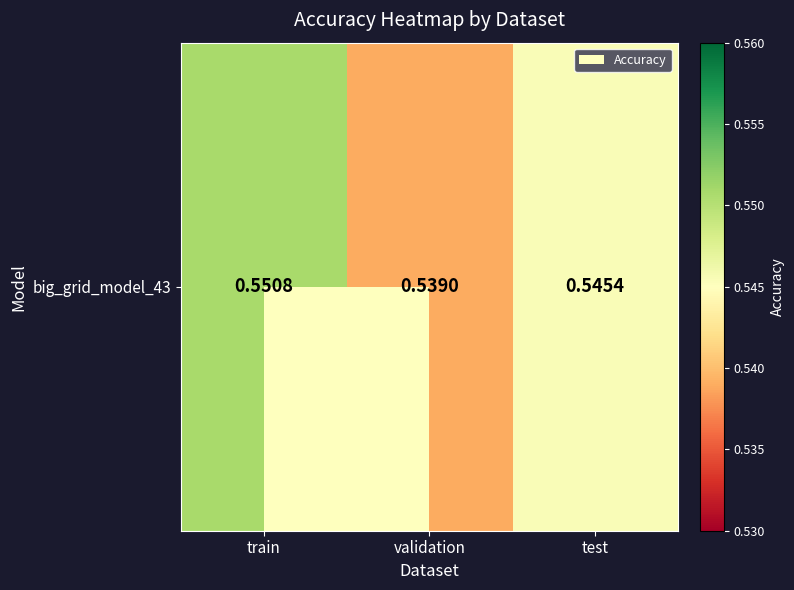

What is the approximate value at validation?

0.5